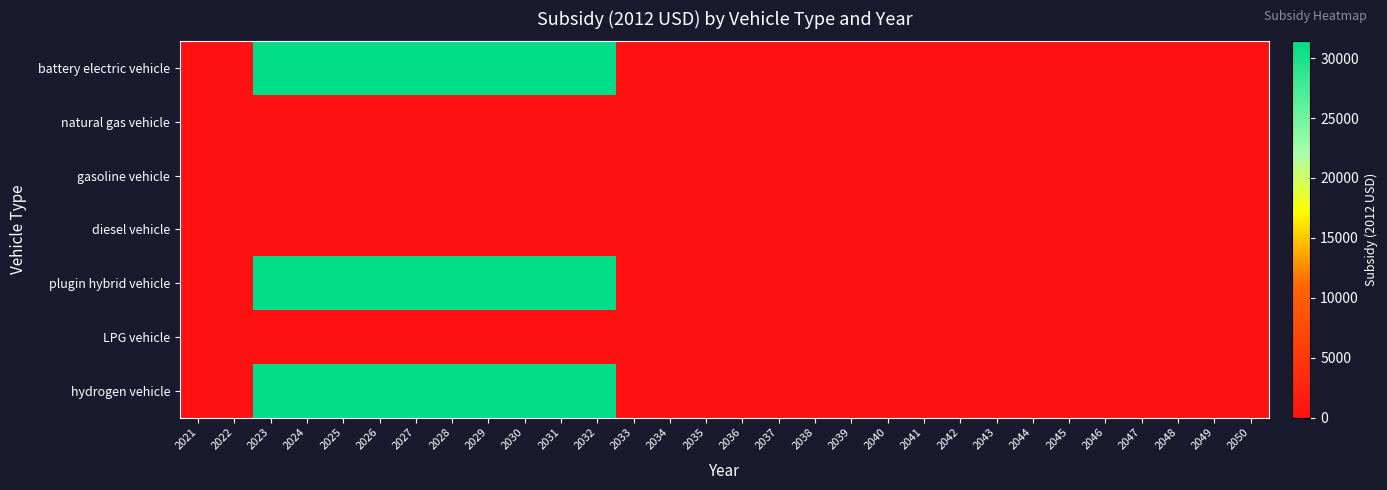

At which category is the sum across all series the highest?

2023